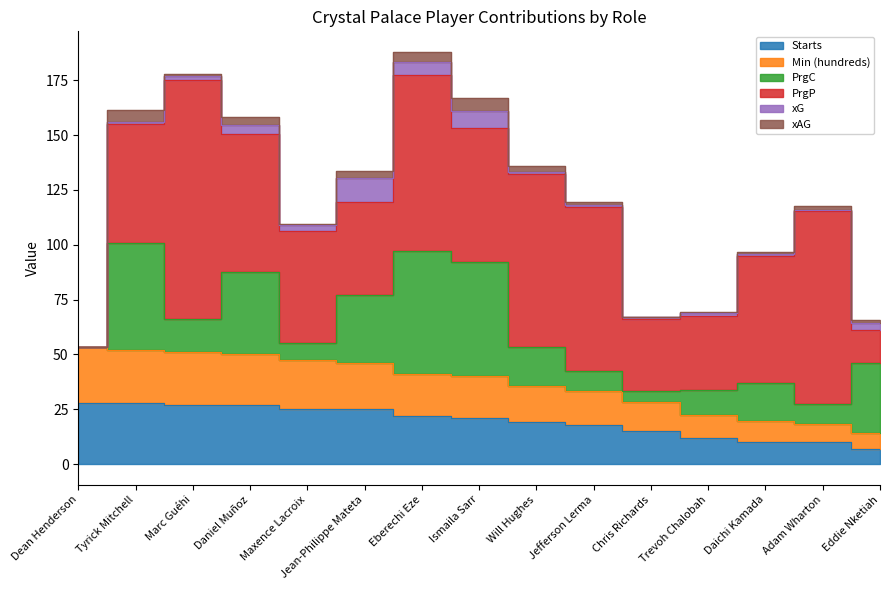

Is the value of Starts at Jean-Philippe Mateta greater than the value of PrgP at Maxence Lacroix?

No